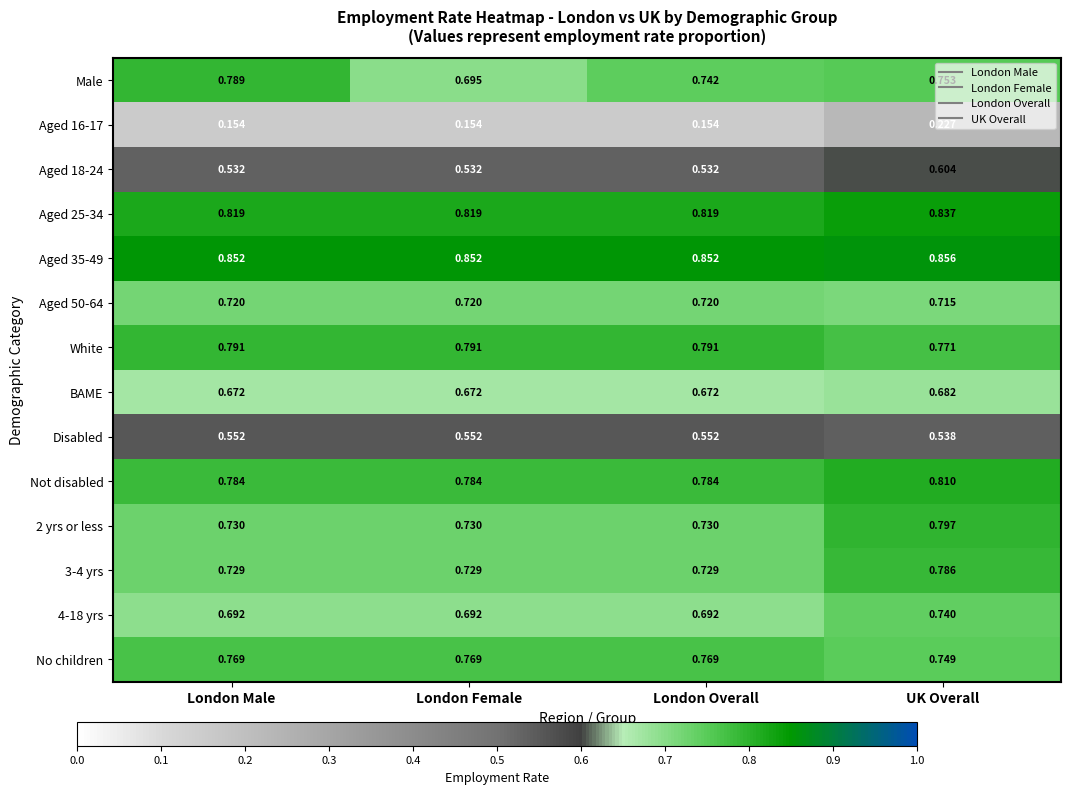

Rank the series at London Male from highest to lowest value.

Aged 35-49, Aged 25-34, White, Male, Not disabled, No children, 2 yrs or less, 3-4 yrs, Aged 50-64, 4-18 yrs, BAME, Disabled, Aged 18-24, Aged 16-17